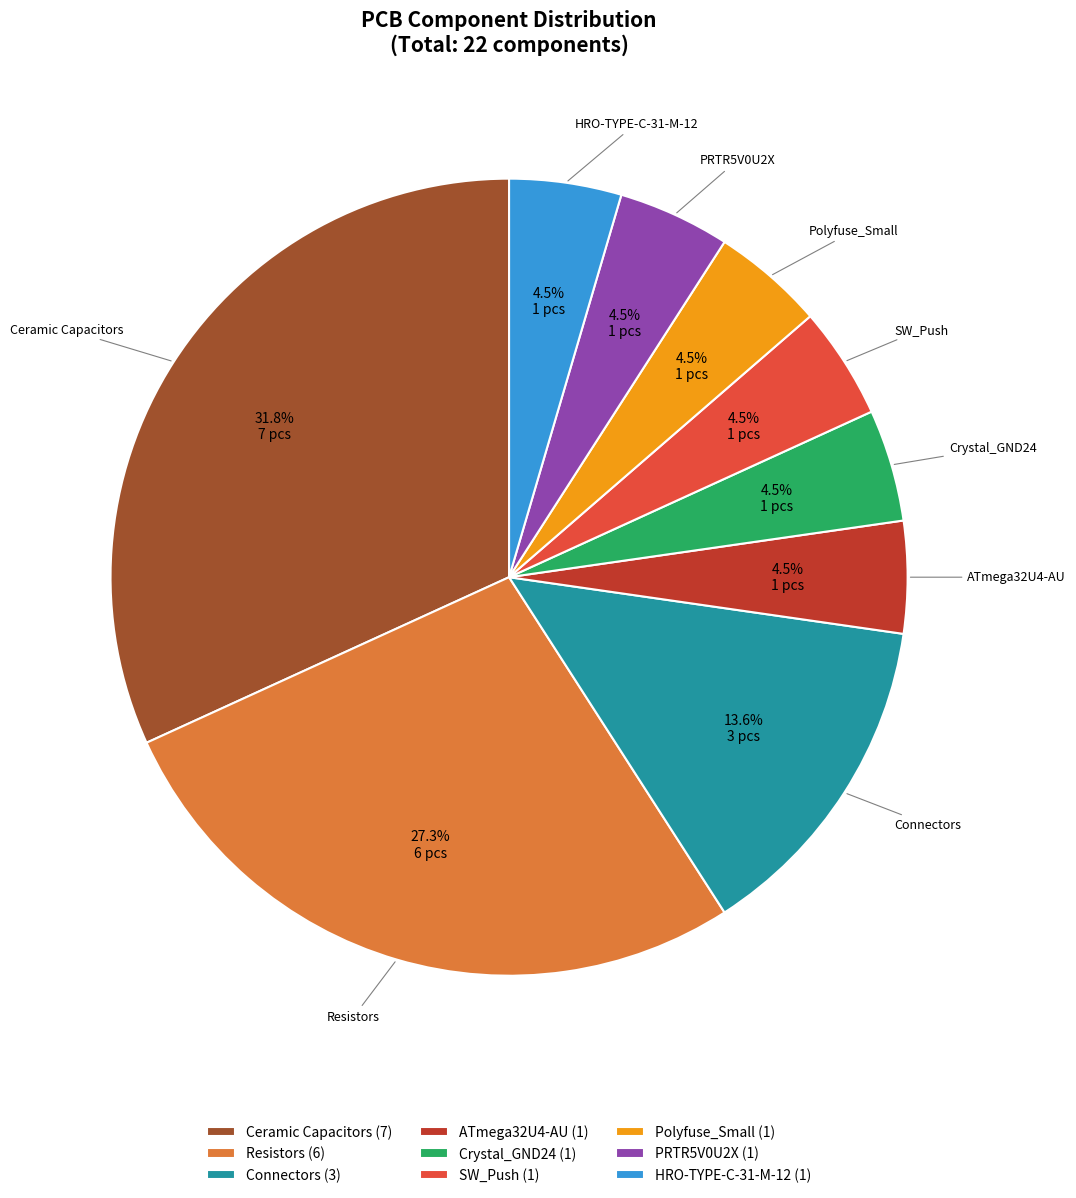

What is the largest slice in the pie chart?

Ceramic Capacitors (7)